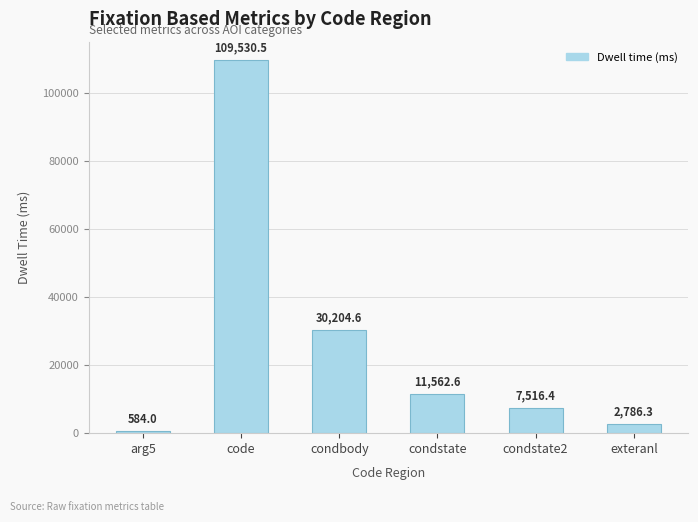

Which category has the lowest value across all series?

arg5